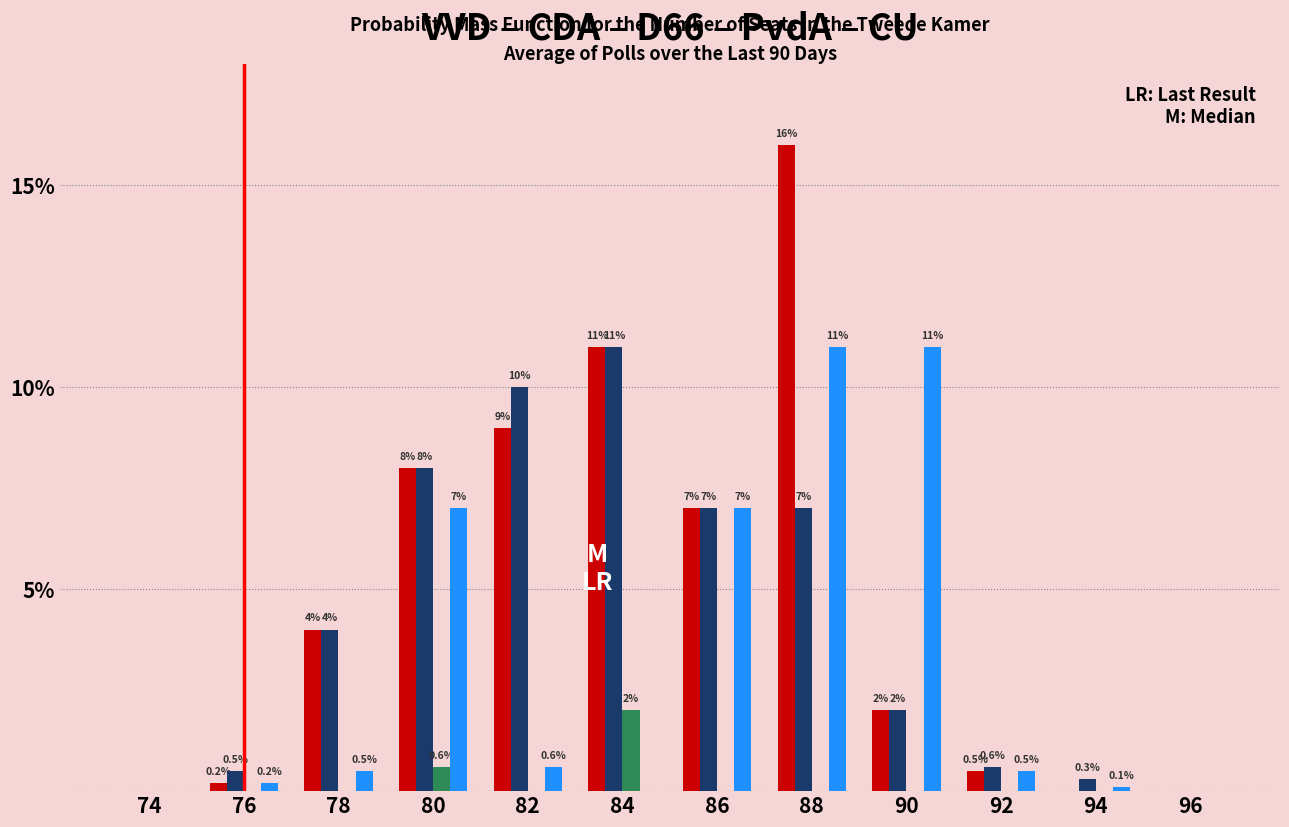

What is the total value across all series at 86?

21.0